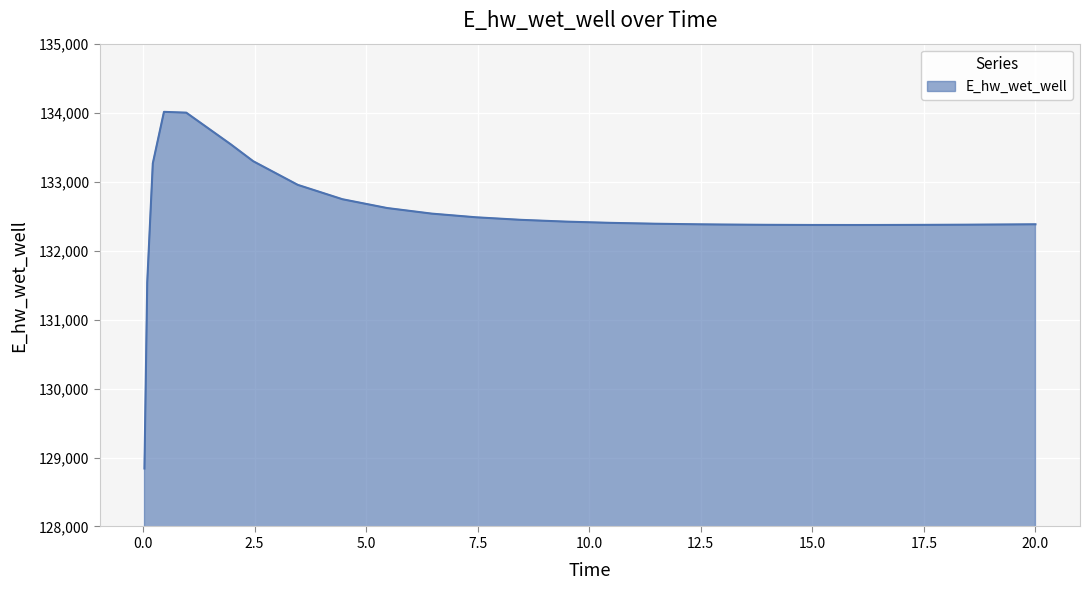

What is the maximum value shown in the chart?

134011.3